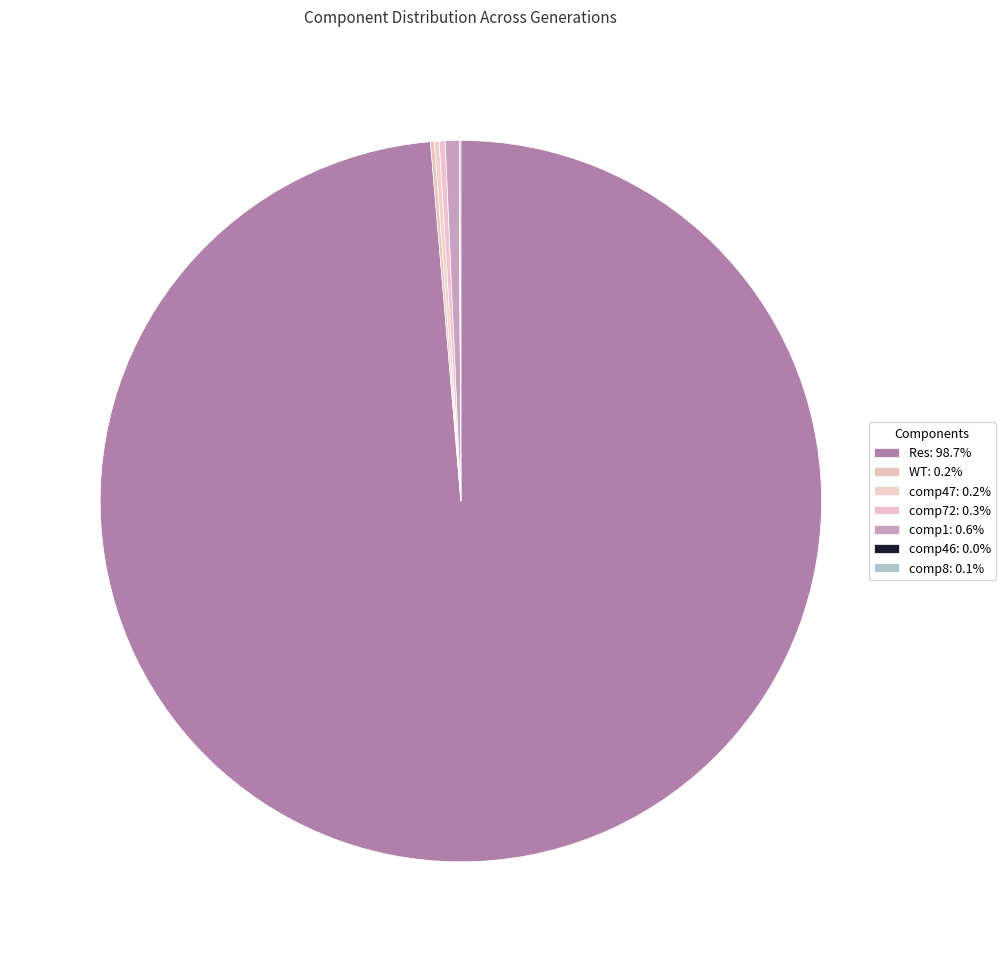

Count the number of slices in the pie.

7